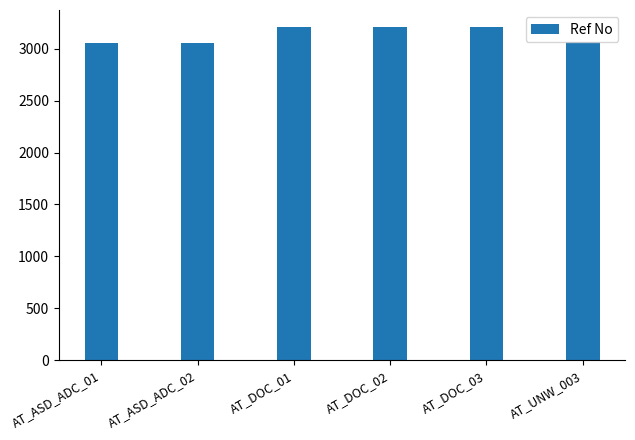

What is the minimum value shown in the chart?

3061